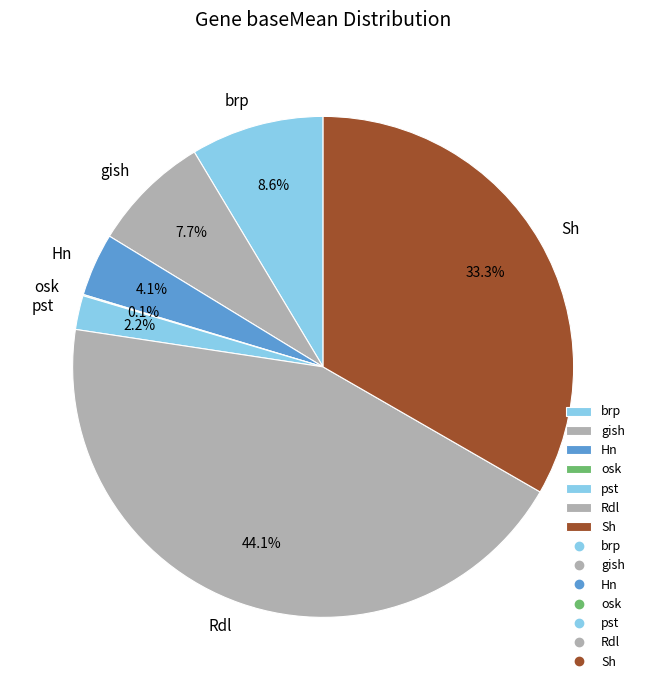

Approximately how many times larger is the value at gish compared to brp?

0.9